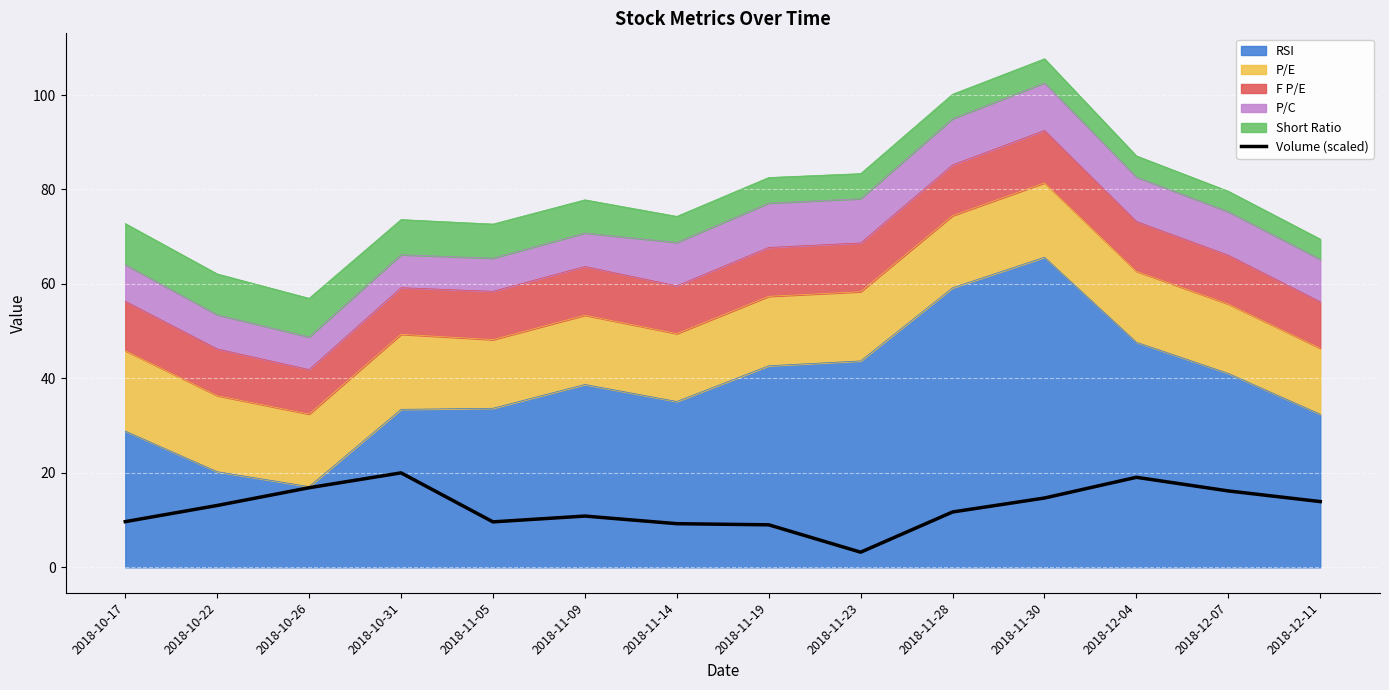

What is the label of the 6th point from the right?

2018-11-23